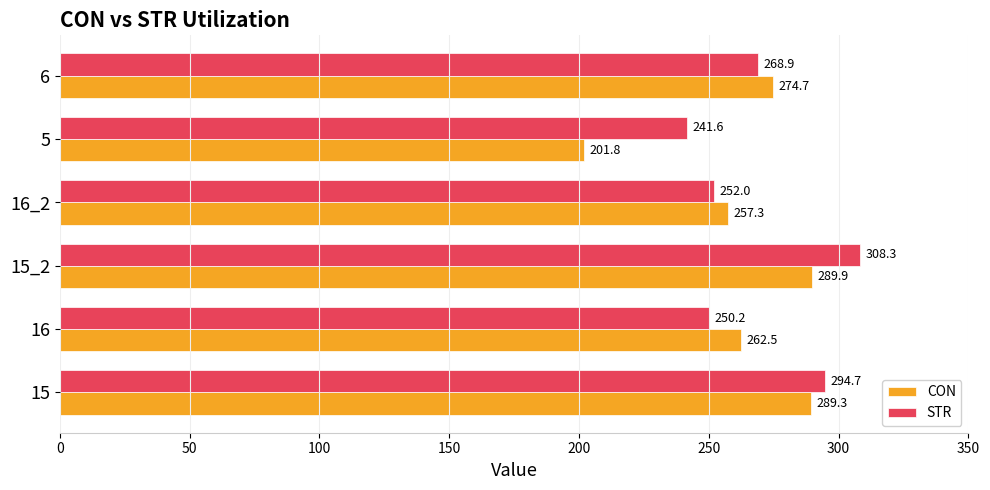

What is the difference between the maximum and second lowest values in the STR series?

58.1